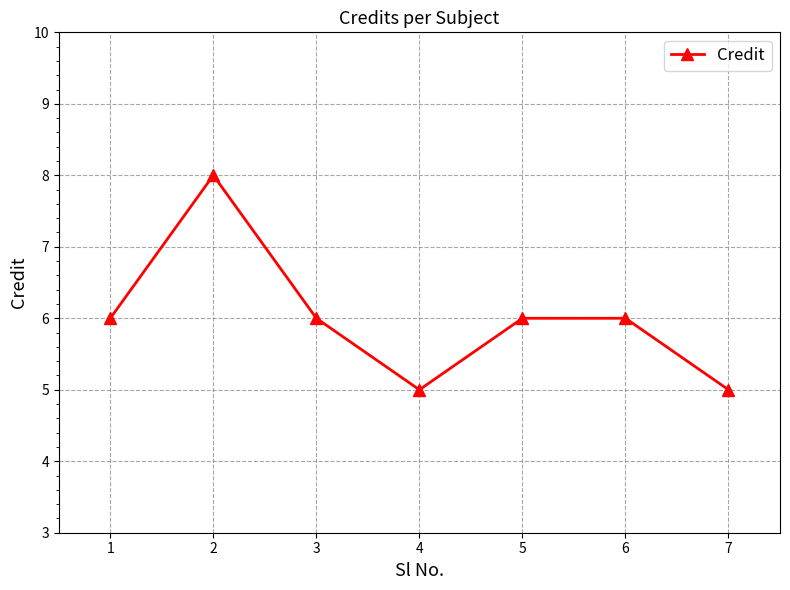

At which category does the data reach its first local valley?

4